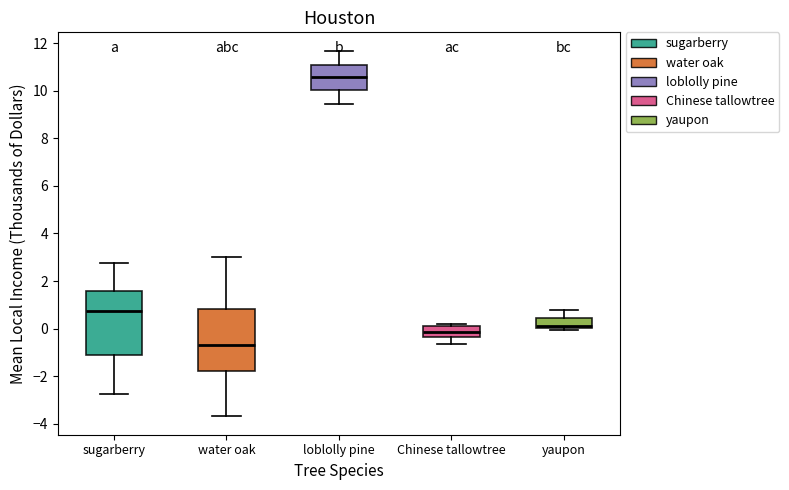

Where does the upper whisker of the box for sugarberry end on the y-axis? The values are not printed on the chart, so give them approximately, as read against the axis.

2.8